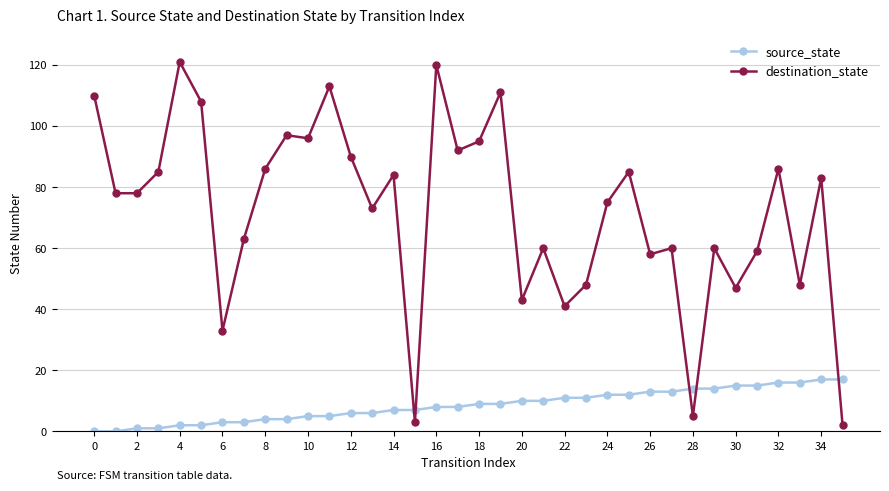

How many intersections are there between destination_state and source_state?

5